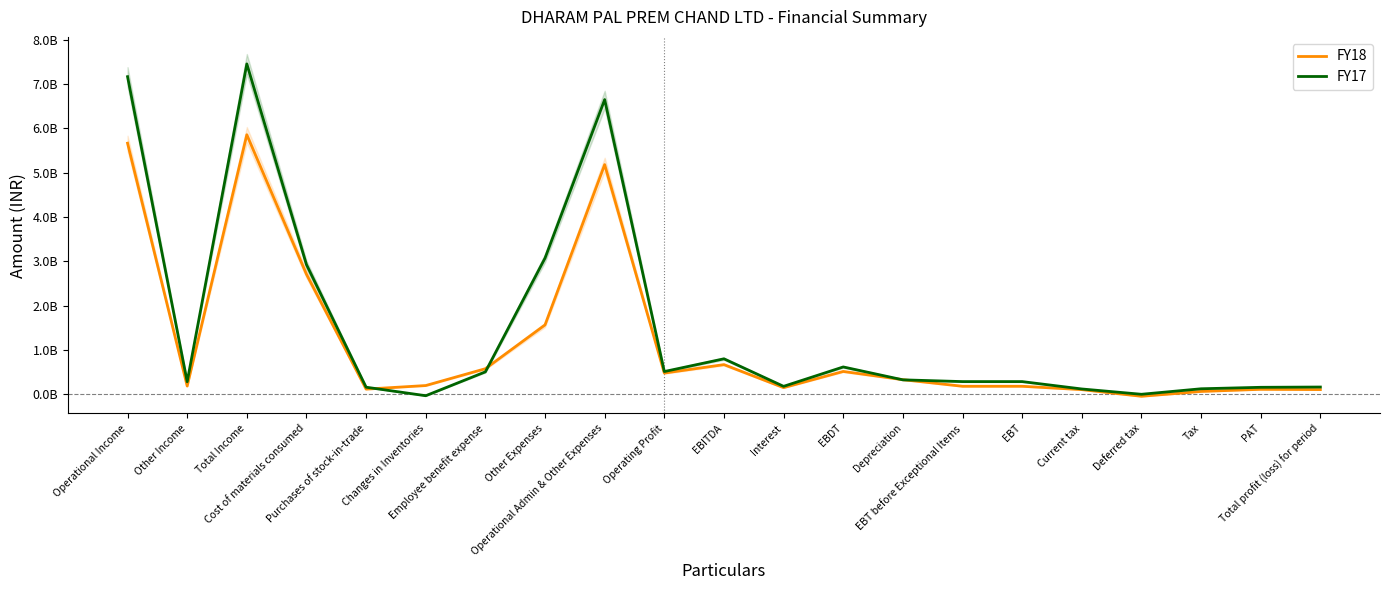

What is the lowest value of the FY18 series?

-40728000